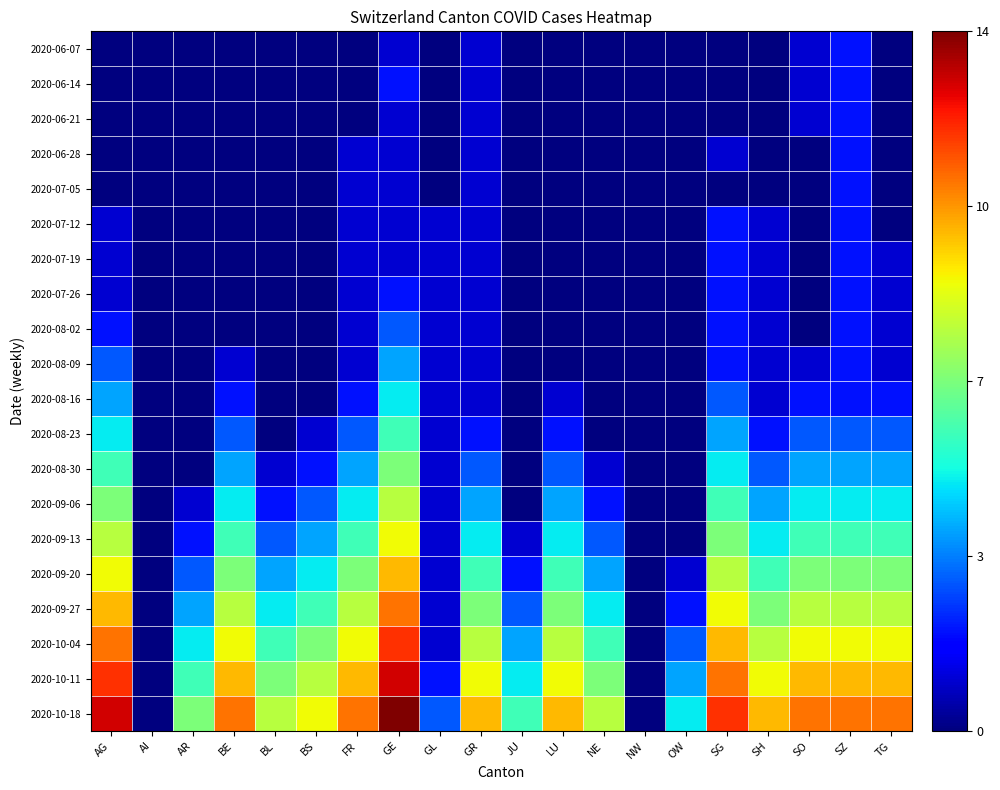

Reading right to left, list all the values displayed in this chart.

2020-06-07: TG=0	SZ=2	SO=1	SH=0	SG=0	OW=0	NW=0	NE=0	LU=0	JU=0	GR=1	GL=0	GE=1	FR=0	BS=0	BL=0	BE=0	AR=0	AI=0	AG=0
2020-06-14: TG=0	SZ=2	SO=1	SH=0	SG=0	OW=0	NW=0	NE=0	LU=0	JU=0	GR=1	GL=0	GE=2	FR=0	BS=0	BL=0	BE=0	AR=0	AI=0	AG=0
2020-06-21: TG=0	SZ=2	SO=1	SH=0	SG=0	OW=0	NW=0	NE=0	LU=0	JU=0	GR=1	GL=0	GE=1	FR=0	BS=0	BL=0	BE=0	AR=0	AI=0	AG=0
2020-06-28: TG=0	SZ=2	SO=0	SH=0	SG=1	OW=0	NW=0	NE=0	LU=0	JU=0	GR=1	GL=0	GE=1	FR=1	BS=0	BL=0	BE=0	AR=0	AI=0	AG=0
2020-07-05: TG=0	SZ=2	SO=0	SH=0	SG=0	OW=0	NW=0	NE=0	LU=0	JU=0	GR=1	GL=0	GE=1	FR=1	BS=0	BL=0	BE=0	AR=0	AI=0	AG=0
2020-07-12: TG=0	SZ=2	SO=0	SH=1	SG=2	OW=0	NW=0	NE=0	LU=0	JU=0	GR=1	GL=1	GE=1	FR=1	BS=0	BL=0	BE=0	AR=0	AI=0	AG=1
2020-07-19: TG=1	SZ=2	SO=0	SH=1	SG=2	OW=0	NW=0	NE=0	LU=0	JU=0	GR=1	GL=1	GE=1	FR=1	BS=0	BL=0	BE=0	AR=0	AI=0	AG=1
2020-07-26: TG=1	SZ=2	SO=0	SH=1	SG=2	OW=0	NW=0	NE=0	LU=0	JU=0	GR=1	GL=1	GE=2	FR=1	BS=0	BL=0	BE=0	AR=0	AI=0	AG=1
2020-08-02: TG=1	SZ=2	SO=0	SH=1	SG=2	OW=0	NW=0	NE=0	LU=0	JU=0	GR=1	GL=1	GE=3	FR=1	BS=0	BL=0	BE=0	AR=0	AI=0	AG=2
2020-08-09: TG=1	SZ=2	SO=1	SH=1	SG=2	OW=0	NW=0	NE=0	LU=0	JU=0	GR=1	GL=1	GE=4	FR=1	BS=0	BL=0	BE=1	AR=0	AI=0	AG=3
2020-08-16: TG=2	SZ=2	SO=2	SH=1	SG=3	OW=0	NW=0	NE=0	LU=1	JU=0	GR=1	GL=1	GE=5	FR=2	BS=0	BL=0	BE=2	AR=0	AI=0	AG=4
2020-08-23: TG=3	SZ=3	SO=3	SH=2	SG=4	OW=0	NW=0	NE=0	LU=2	JU=0	GR=2	GL=1	GE=6	FR=3	BS=1	BL=0	BE=3	AR=0	AI=0	AG=5
2020-08-30: TG=4	SZ=4	SO=4	SH=3	SG=5	OW=0	NW=0	NE=1	LU=3	JU=0	GR=3	GL=1	GE=7	FR=4	BS=2	BL=1	BE=4	AR=0	AI=0	AG=6
2020-09-06: TG=5	SZ=5	SO=5	SH=4	SG=6	OW=0	NW=0	NE=2	LU=4	JU=0	GR=4	GL=1	GE=8	FR=5	BS=3	BL=2	BE=5	AR=1	AI=0	AG=7
2020-09-13: TG=6	SZ=6	SO=6	SH=5	SG=7	OW=0	NW=0	NE=3	LU=5	JU=1	GR=5	GL=1	GE=9	FR=6	BS=4	BL=3	BE=6	AR=2	AI=0	AG=8
2020-09-20: TG=7	SZ=7	SO=7	SH=6	SG=8	OW=1	NW=0	NE=4	LU=6	JU=2	GR=6	GL=1	GE=10	FR=7	BS=5	BL=4	BE=7	AR=3	AI=0	AG=9
2020-09-27: TG=8	SZ=8	SO=8	SH=7	SG=9	OW=2	NW=0	NE=5	LU=7	JU=3	GR=7	GL=1	GE=11	FR=8	BS=6	BL=5	BE=8	AR=4	AI=0	AG=10
2020-10-04: TG=9	SZ=9	SO=9	SH=8	SG=10	OW=3	NW=0	NE=6	LU=8	JU=4	GR=8	GL=1	GE=12	FR=9	BS=7	BL=6	BE=9	AR=5	AI=0	AG=11
2020-10-11: TG=10	SZ=10	SO=10	SH=9	SG=11	OW=4	NW=0	NE=7	LU=9	JU=5	GR=9	GL=2	GE=13	FR=10	BS=8	BL=7	BE=10	AR=6	AI=0	AG=12
2020-10-18: TG=11	SZ=11	SO=11	SH=10	SG=12	OW=5	NW=0	NE=8	LU=10	JU=6	GR=10	GL=3	GE=14	FR=11	BS=9	BL=8	BE=11	AR=7	AI=0	AG=13